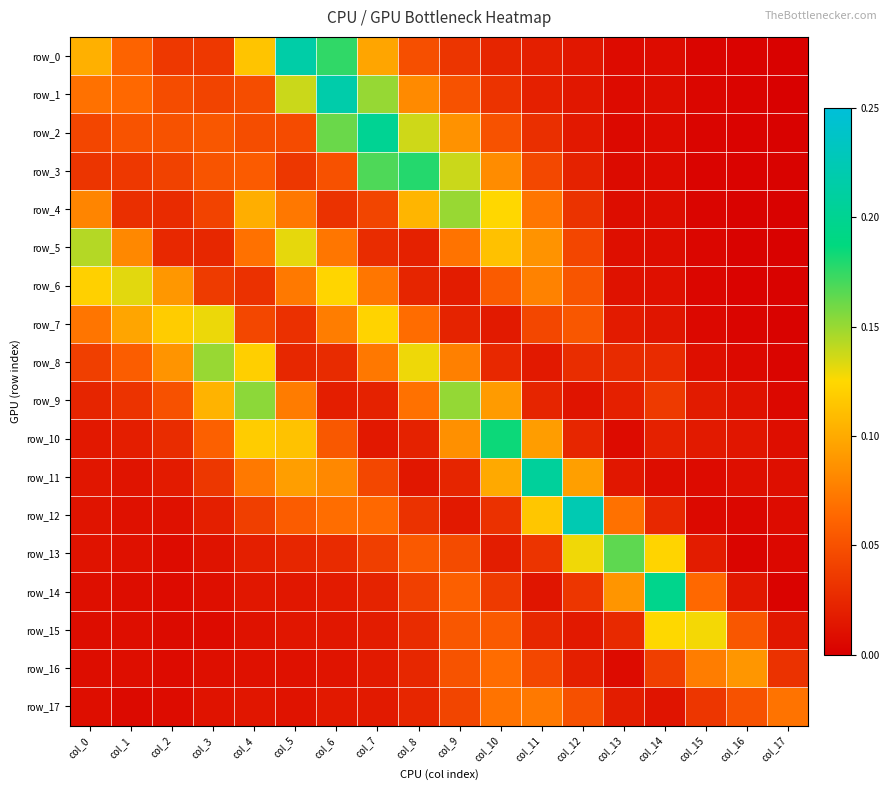

Reading right to left, transcribe all the data shown in this chart.

row_0: 0.0	0.0	0.0	0.0	0.0	0.0	0.0	0.0	0.0	0.0	0.1	0.2	0.2	0.1	0.0	0.0	0.1	0.1
row_1: 0.0	0.0	0.0	0.0	0.0	0.0	0.0	0.0	0.1	0.1	0.2	0.2	0.1	0.0	0.0	0.0	0.1	0.1
row_2: 0.0	0.0	0.0	0.0	0.0	0.0	0.0	0.1	0.1	0.1	0.2	0.2	0.0	0.0	0.1	0.1	0.1	0.0
row_3: 0.0	0.0	0.0	0.0	0.0	0.0	0.0	0.1	0.1	0.2	0.2	0.0	0.0	0.1	0.1	0.0	0.0	0.0
row_4: 0.0	0.0	0.0	0.0	0.0	0.0	0.1	0.1	0.2	0.1	0.0	0.0	0.1	0.1	0.0	0.0	0.0	0.1
row_5: 0.0	0.0	0.0	0.0	0.0	0.0	0.1	0.1	0.1	0.0	0.0	0.1	0.1	0.1	0.0	0.0	0.1	0.1
row_6: 0.0	0.0	0.0	0.0	0.0	0.1	0.1	0.1	0.0	0.0	0.1	0.1	0.1	0.0	0.0	0.1	0.1	0.1
row_7: 0.0	0.0	0.0	0.0	0.0	0.1	0.0	0.0	0.0	0.1	0.1	0.1	0.0	0.0	0.1	0.1	0.1	0.1
row_8: 0.0	0.0	0.0	0.0	0.0	0.0	0.0	0.0	0.1	0.1	0.1	0.0	0.0	0.1	0.2	0.1	0.1	0.0
row_9: 0.0	0.0	0.0	0.0	0.0	0.0	0.0	0.1	0.2	0.1	0.0	0.0	0.1	0.2	0.1	0.1	0.0	0.0
row_10: 0.0	0.0	0.0	0.0	0.0	0.0	0.1	0.2	0.1	0.0	0.0	0.1	0.1	0.1	0.1	0.0	0.0	0.0
row_11: 0.0	0.0	0.0	0.0	0.0	0.1	0.2	0.1	0.0	0.0	0.0	0.1	0.1	0.1	0.0	0.0	0.0	0.0
row_12: 0.0	0.0	0.0	0.0	0.1	0.2	0.1	0.0	0.0	0.0	0.1	0.1	0.1	0.0	0.0	0.0	0.0	0.0
row_13: 0.0	0.0	0.0	0.1	0.2	0.1	0.0	0.0	0.0	0.1	0.0	0.0	0.0	0.0	0.0	0.0	0.0	0.0
row_14: 0.0	0.0	0.1	0.2	0.1	0.0	0.0	0.0	0.1	0.0	0.0	0.0	0.0	0.0	0.0	0.0	0.0	0.0
row_15: 0.0	0.1	0.1	0.1	0.0	0.0	0.0	0.1	0.1	0.0	0.0	0.0	0.0	0.0	0.0	0.0	0.0	0.0
row_16: 0.0	0.1	0.1	0.0	0.0	0.0	0.0	0.1	0.1	0.0	0.0	0.0	0.0	0.0	0.0	0.0	0.0	0.0
row_17: 0.1	0.1	0.0	0.0	0.0	0.0	0.1	0.1	0.0	0.0	0.0	0.0	0.0	0.0	0.0	0.0	0.0	0.0